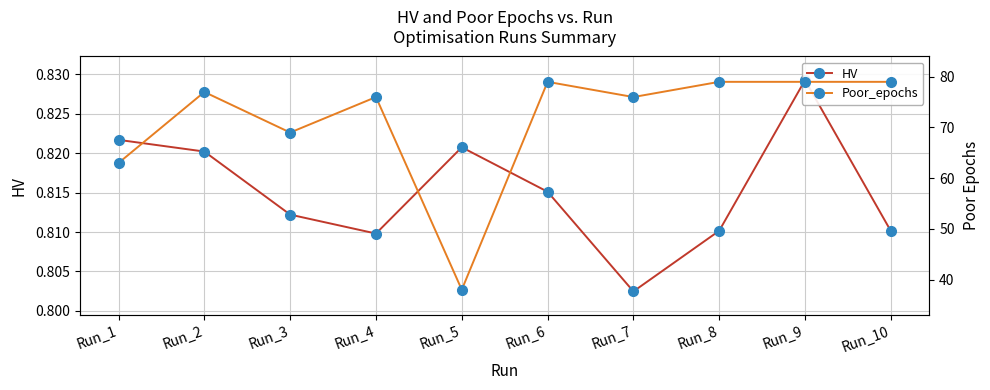

What is the sum of the Poor_epochs values at Run_2 and Run_3?

146.0